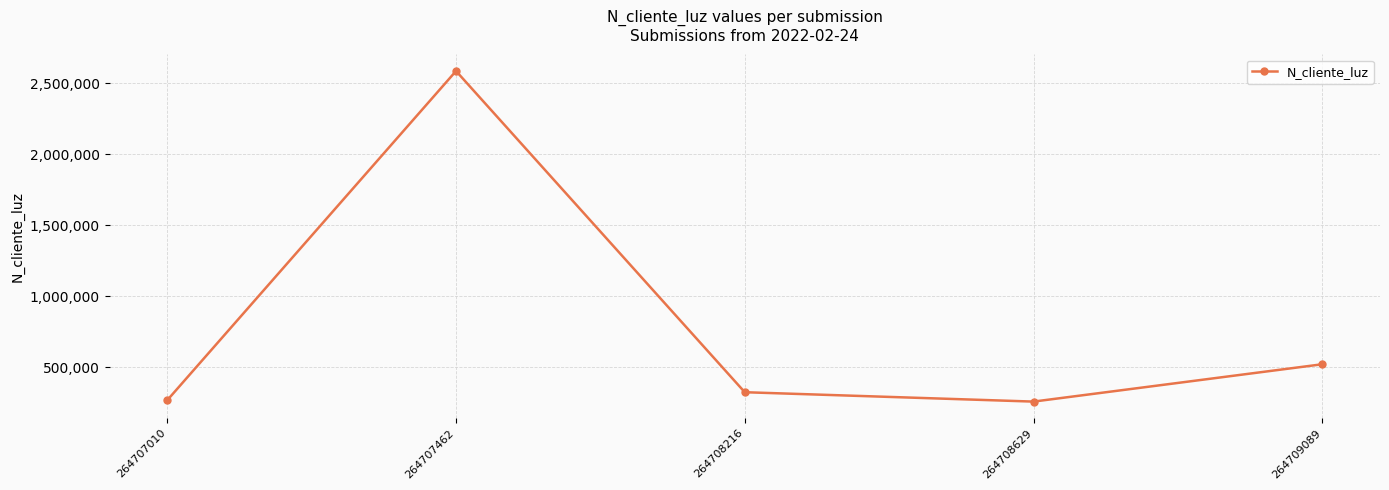

Which label corresponds to the largest value in the chart?

264707462